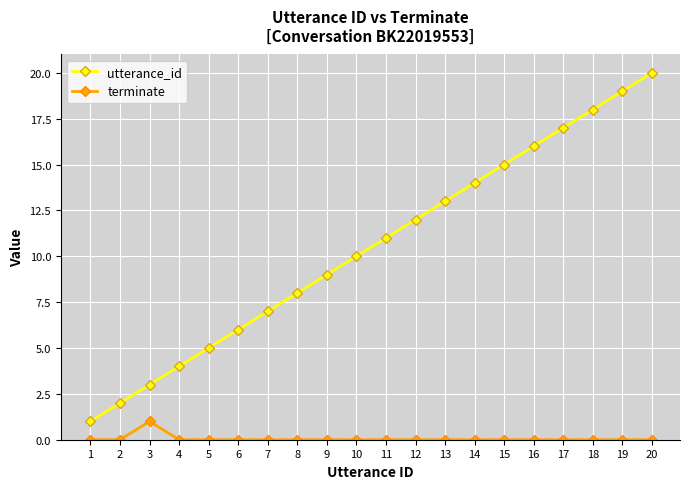

Is it true that terminate equals -1 at 14?

False